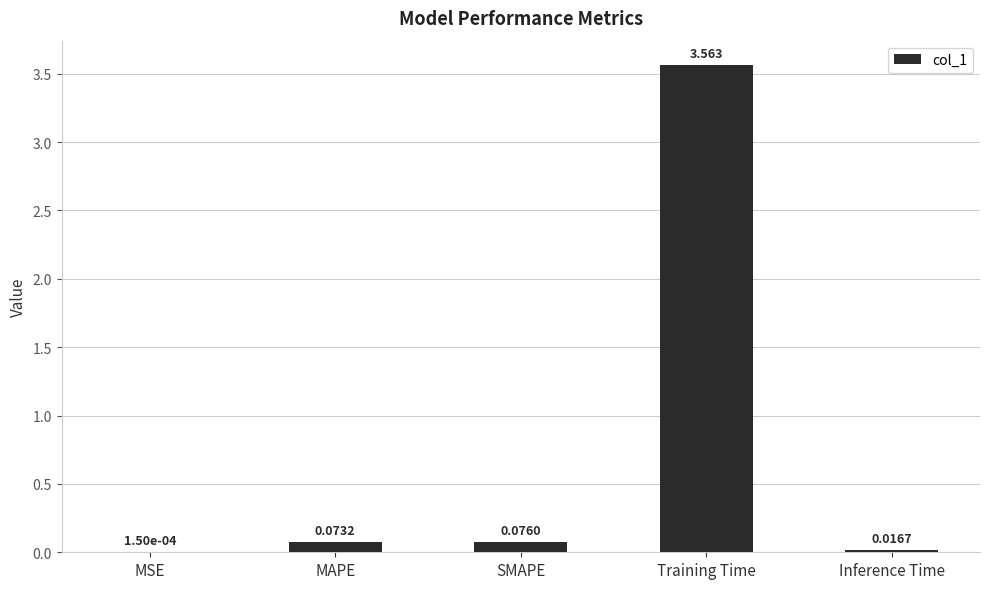

Between Training Time and MSE, which is larger?

Training Time